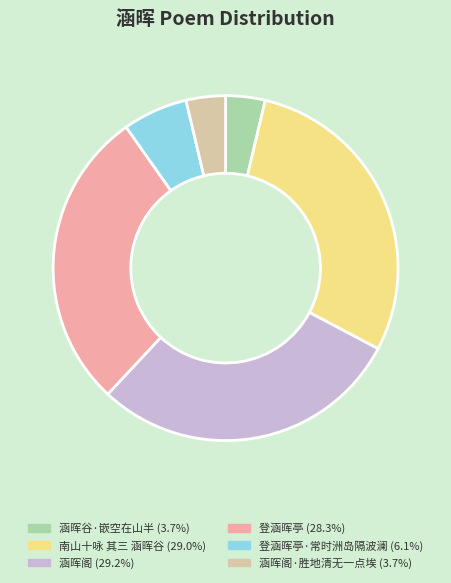

Is there a majority slice in this chart?

No